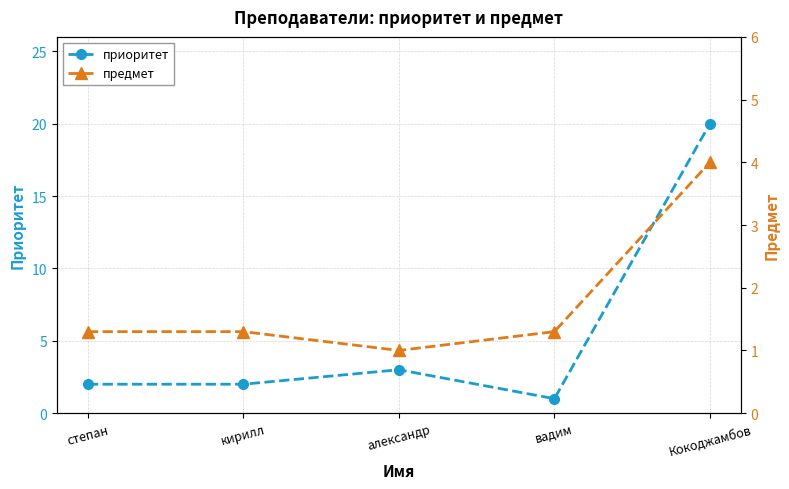

What is the difference between the предмет values at александр and кирилл?

0.3